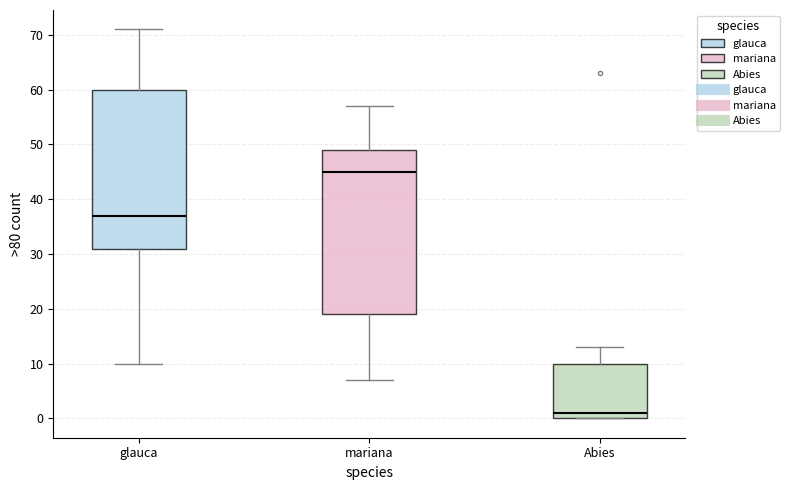

Reading left to right, read every box against the y-axis: the position of its median line, the range the box covers, and the ends of its whiskers. The values are not printed on the chart, so give them approximately, as read against the axis.

glauca: median 37, box 31 to 60, whiskers 10 to 71
mariana: median 45, box 19 to 49, whiskers 7 to 57
Abies: median 1, box 0 to 10, whiskers 0 to 13